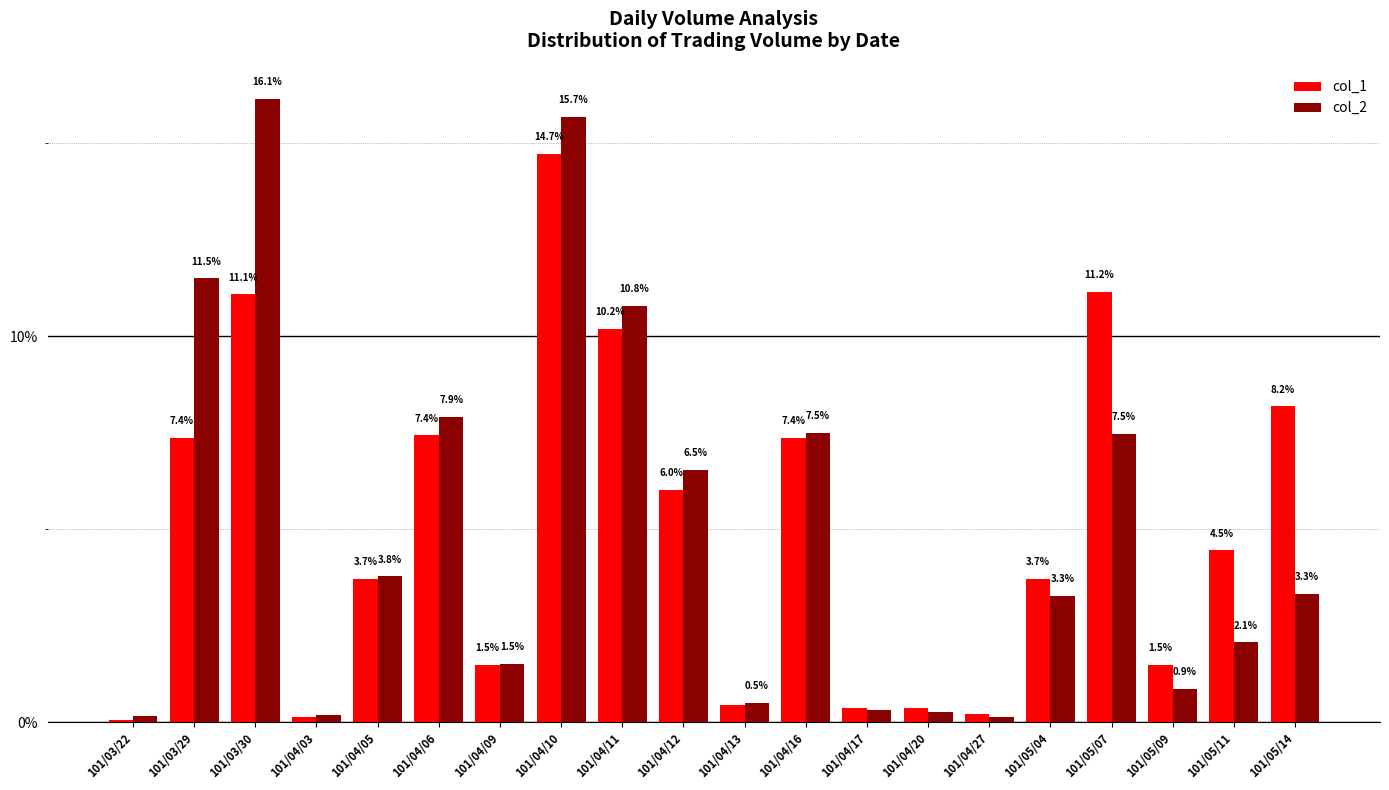

What is the label of the 16th bar from the right?

101/04/05